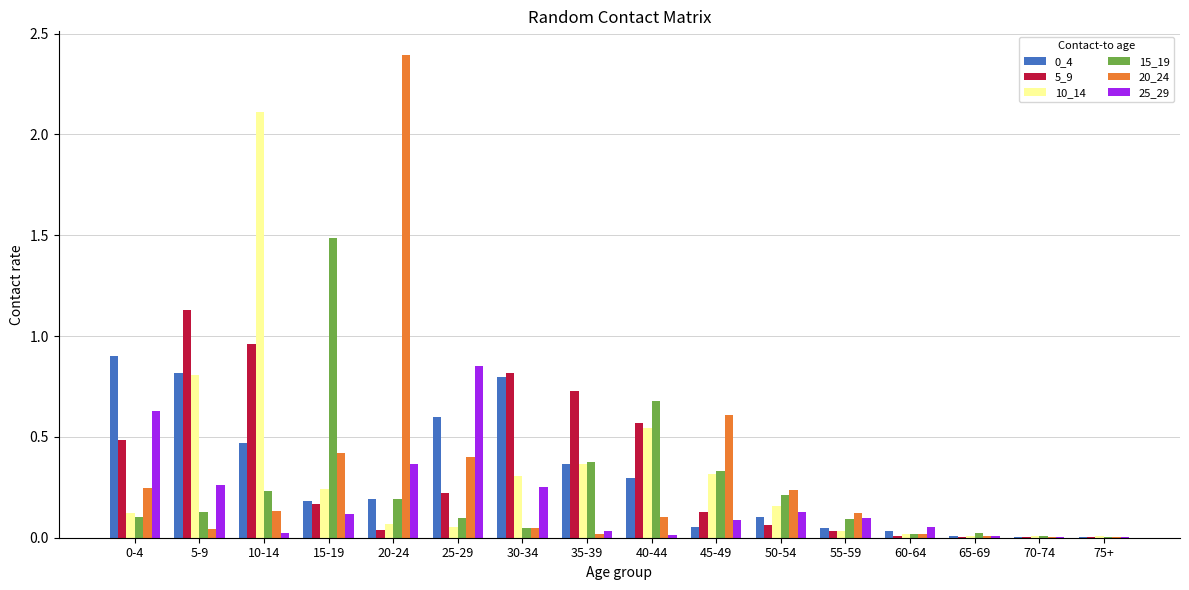

Is it true that 20_24 equals 0.8 at 45-49?

False